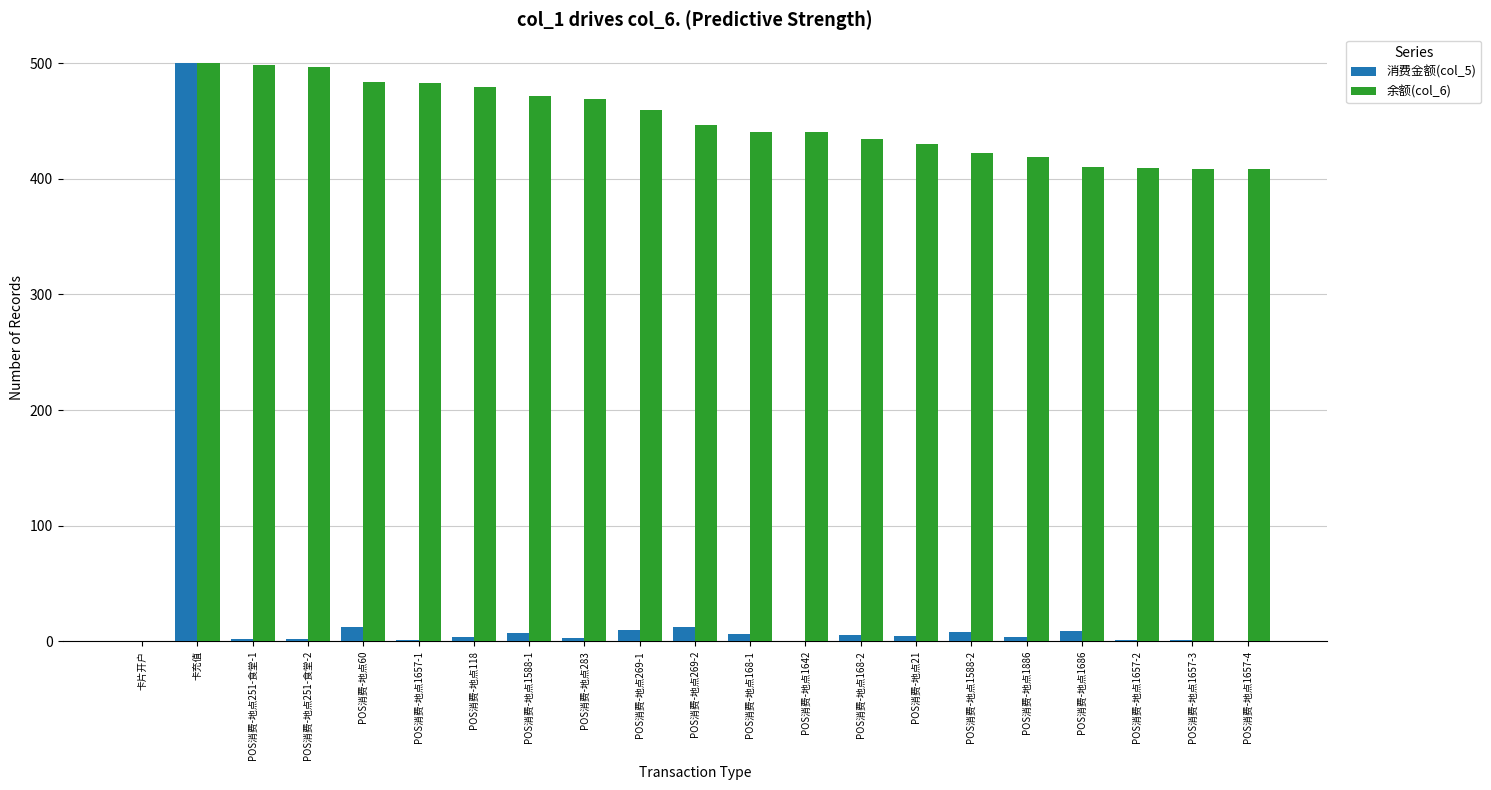

True or false: 余额(col_6) has a value of 702.0 at POS消费-地点1588-2.

False